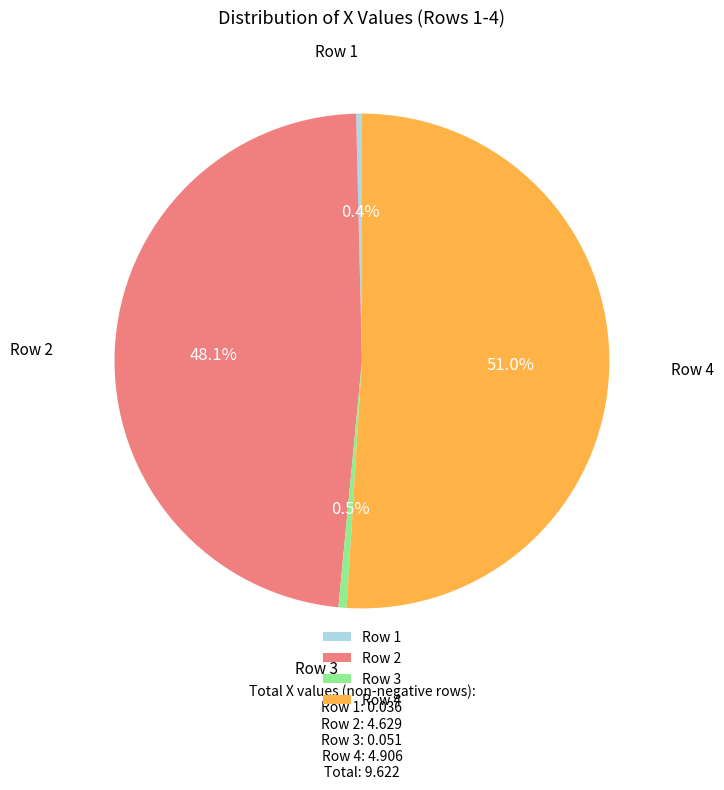

Which slice is the largest?

Row 4